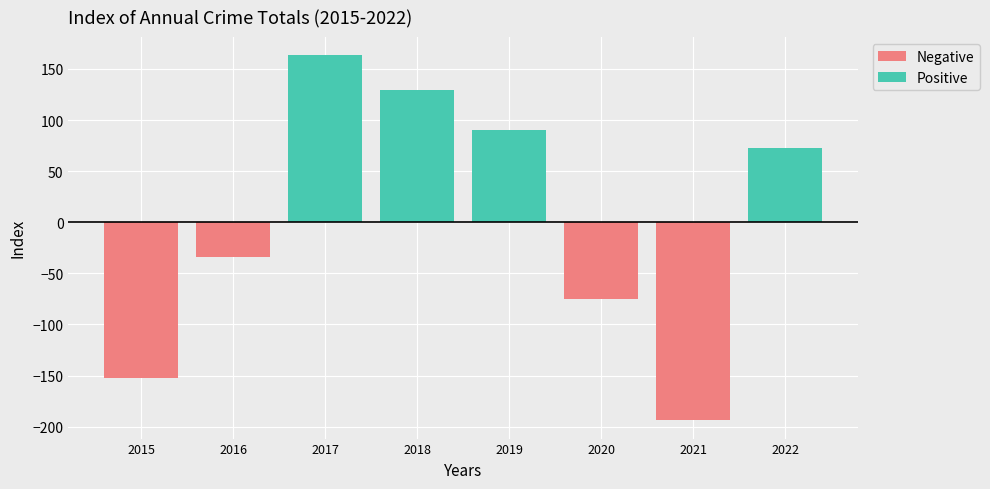

What is the difference between the highest and lowest values at 2022?

72.2